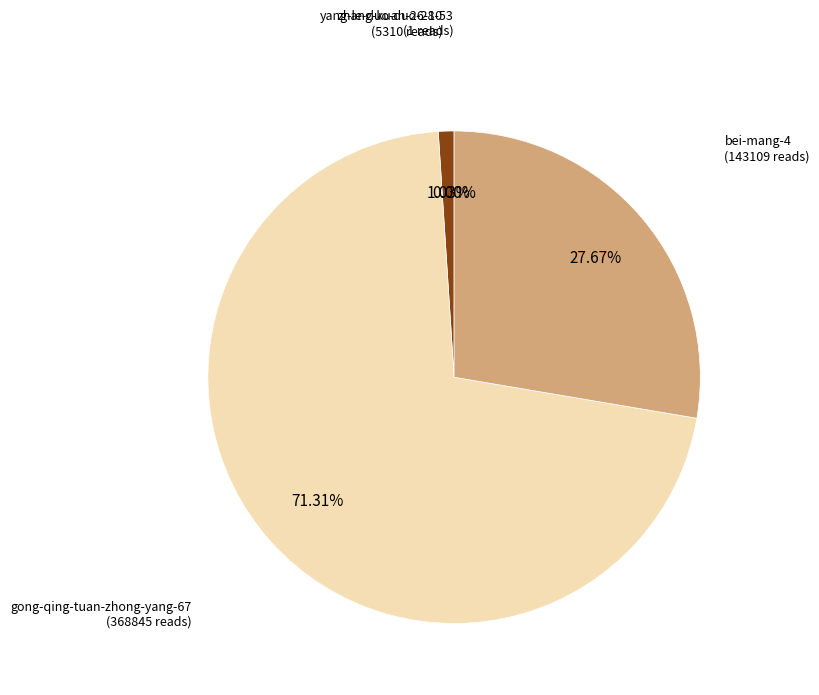

Is there any slice that represents more than half of the pie?

Yes